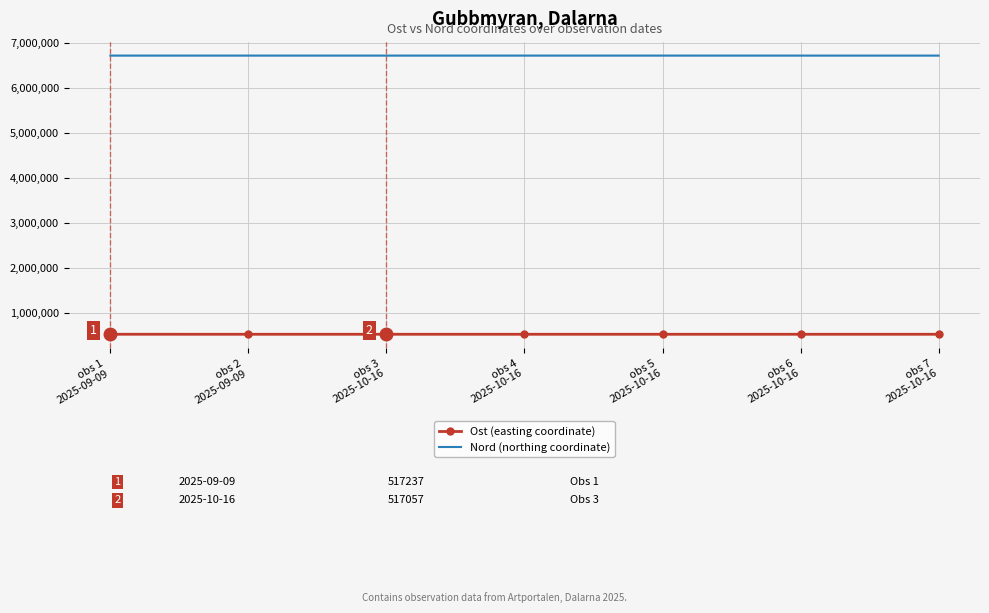

What is the sum of the Nord (northing coordinate) values at obs 7
2025-10-16 and obs 6
2025-10-16?

13436419